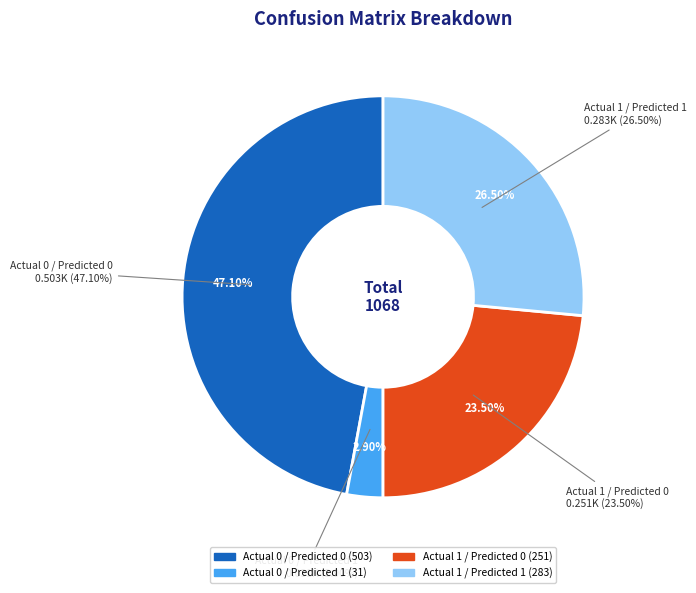

Combined, what portion of the pie is Actual 1 / Predicted 0 and Actual 0 / Predicted 0?

70.6%